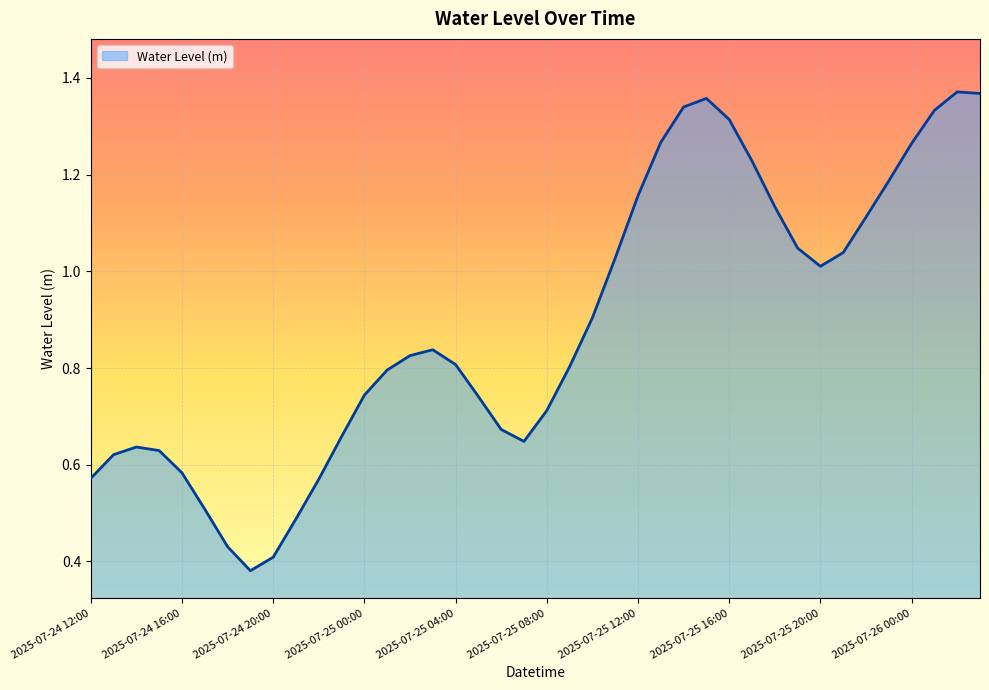

List the labels in order of value, largest first.

2025-07-26 02:00, 2025-07-26 03:00, 2025-07-25 15:00, 2025-07-25 14:00, 2025-07-26 01:00, 2025-07-25 16:00, 2025-07-25 13:00, 2025-07-26 00:00, 2025-07-25 17:00, 2025-07-25 23:00, 2025-07-25 12:00, 2025-07-25 18:00, 2025-07-25 22:00, 2025-07-25 19:00, 2025-07-25 21:00, 2025-07-25 11:00, 2025-07-25 20:00, 2025-07-25 10:00, 2025-07-25 03:00, 2025-07-25 02:00, 2025-07-25 04:00, 2025-07-25 09:00, 2025-07-25 01:00, 2025-07-25 00:00, 2025-07-25 05:00, 2025-07-25 08:00, 2025-07-25 06:00, 2025-07-24 23:00, 2025-07-25 07:00, 2025-07-24 14:00, 2025-07-24 15:00, 2025-07-24 13:00, 2025-07-24 16:00, 2025-07-24 12:00, 2025-07-24 22:00, 2025-07-24 17:00, 2025-07-24 21:00, 2025-07-24 18:00, 2025-07-24 20:00, 2025-07-24 19:00